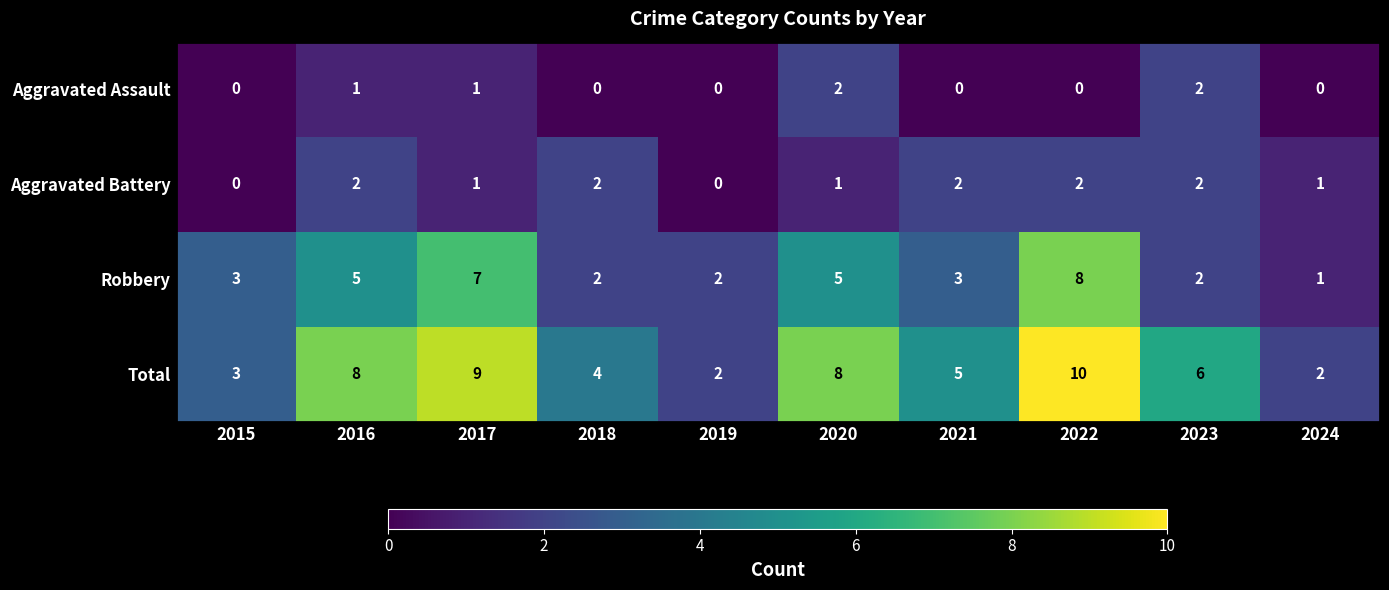

What is the total value across all series at 2021?

10